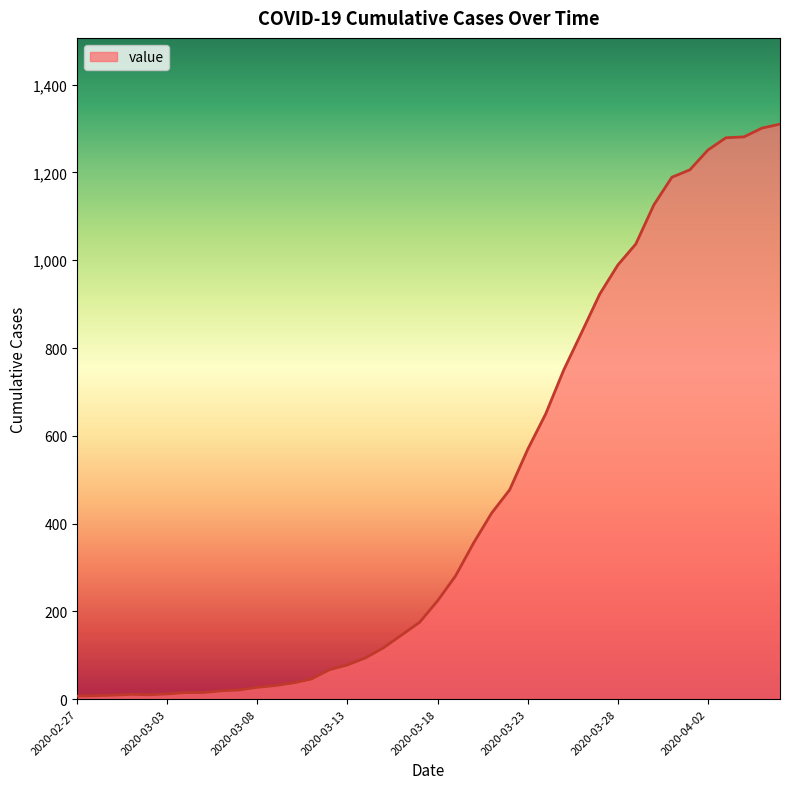

What is the difference between the maximum and minimum values?

1303